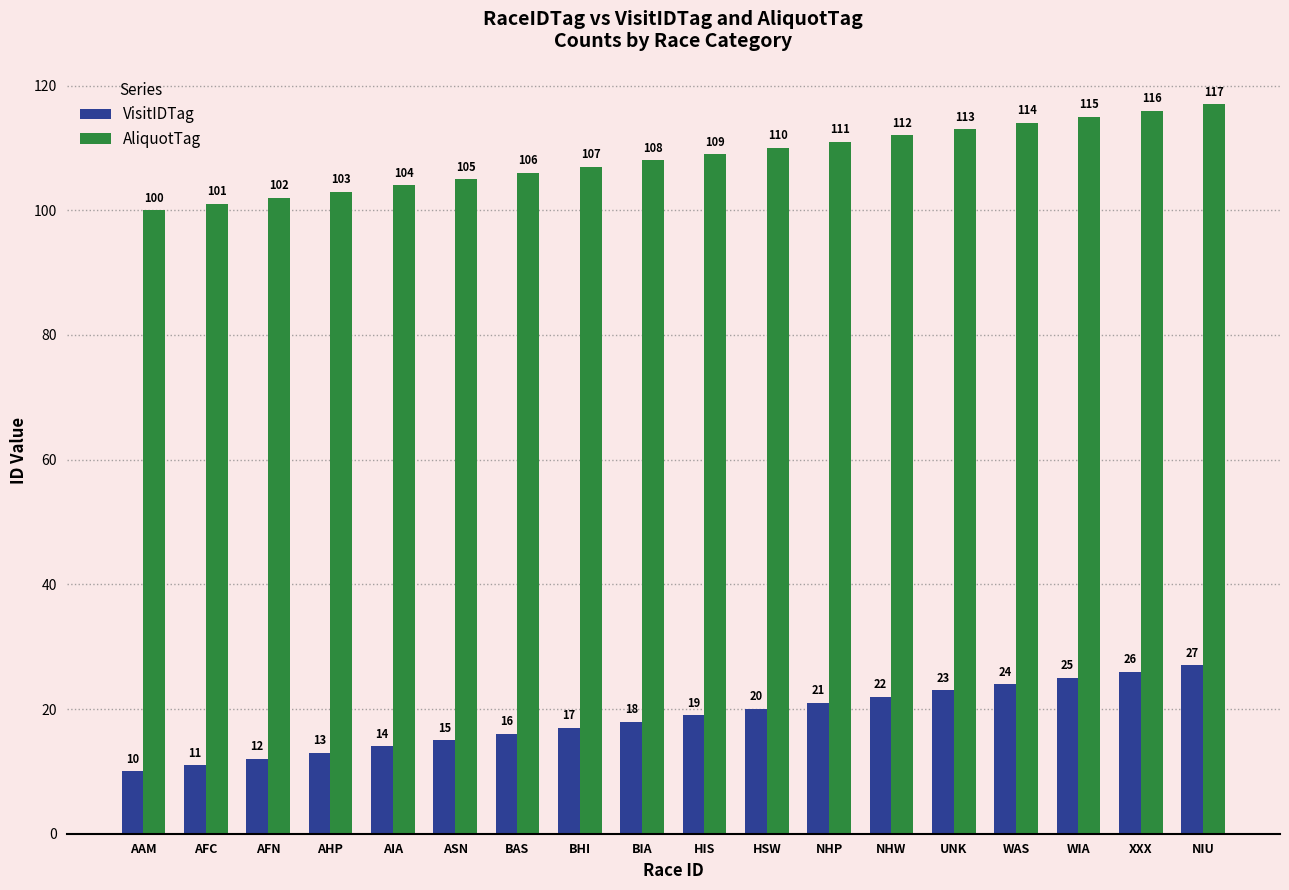

What is the difference between the highest and lowest values at AFN?

90